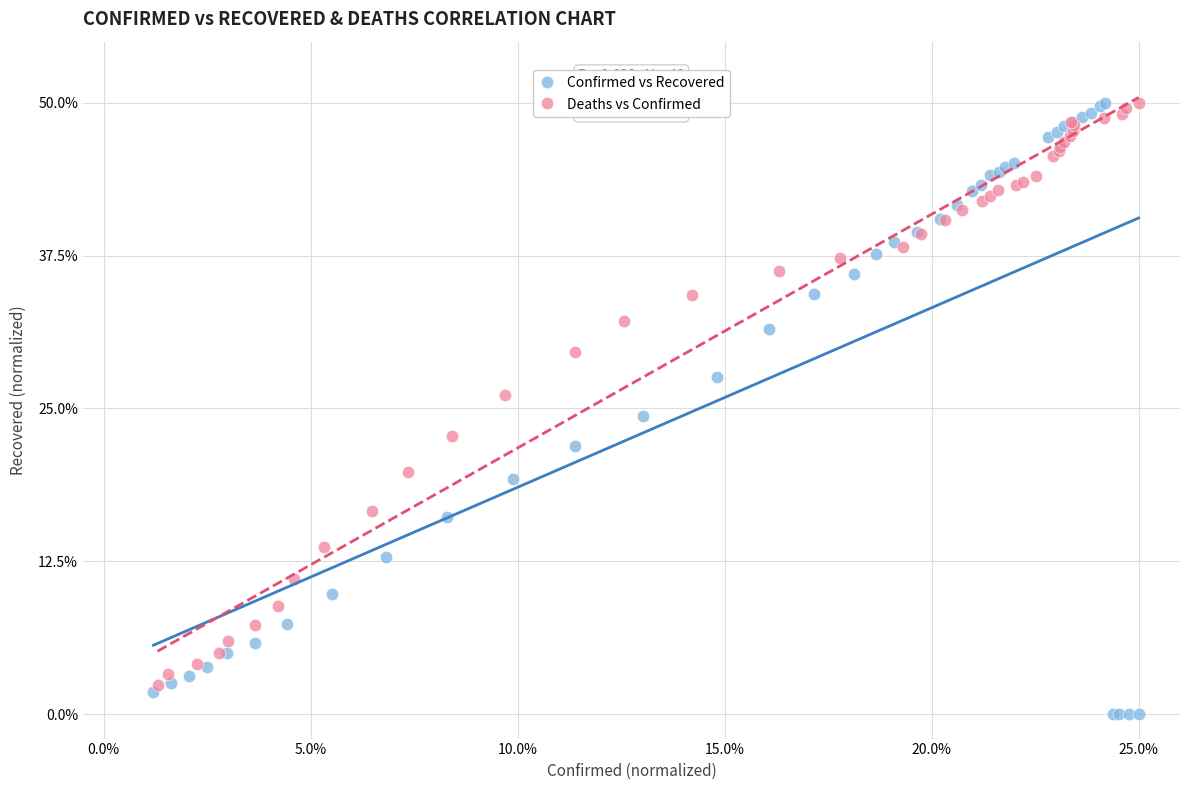

Which series reaches the minimum Y coordinate?

Confirmed vs Recovered